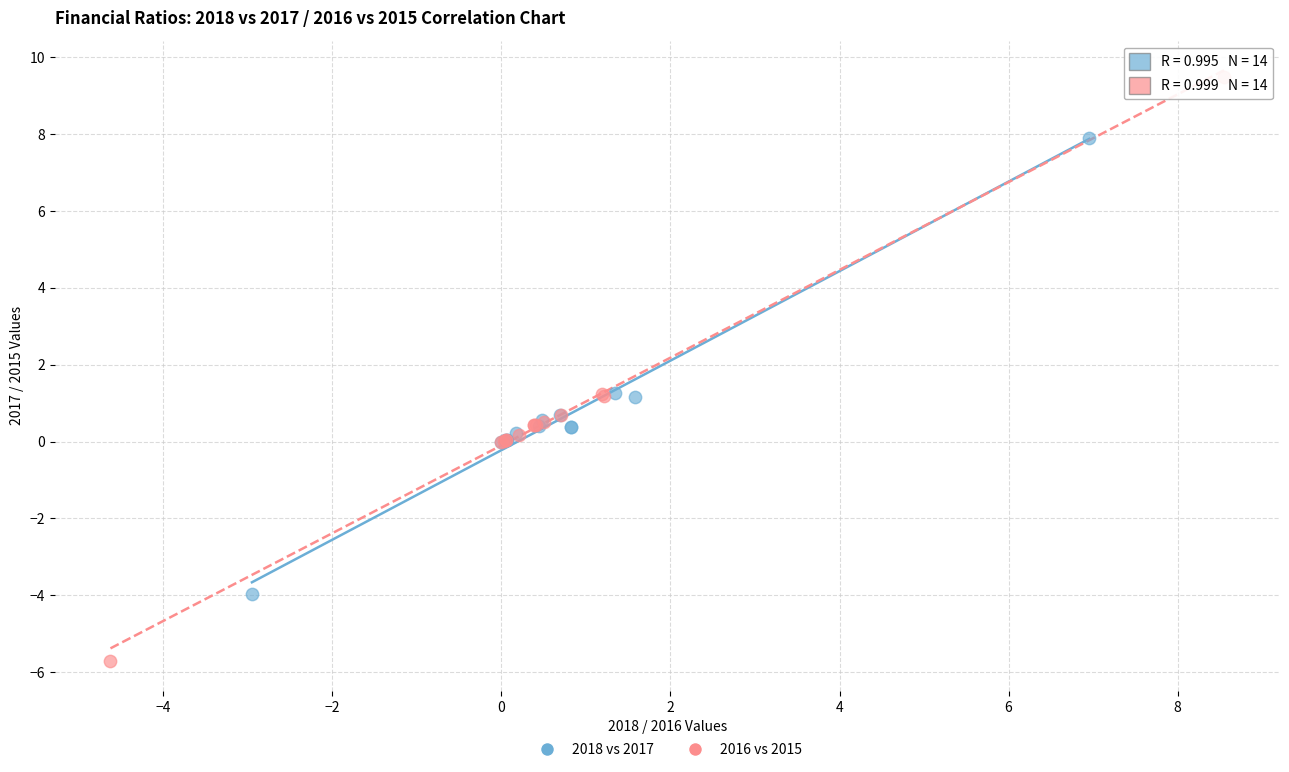

Which series contains the highest Y value?

2016 vs 2015